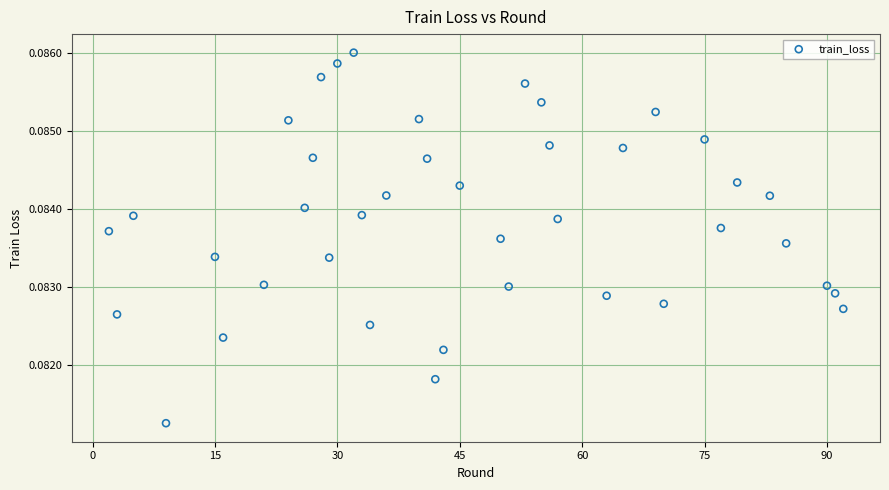

How many points are shown in the scatter plot?

40